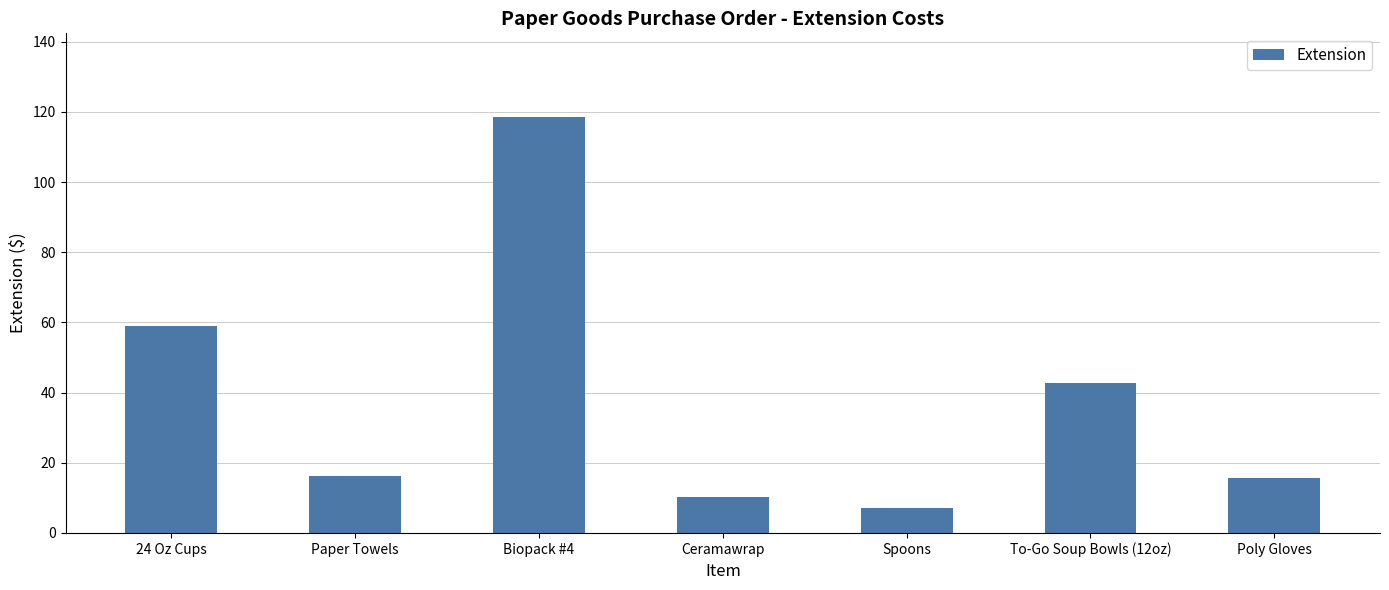

Where does the data first go above 16?

24 Oz Cups